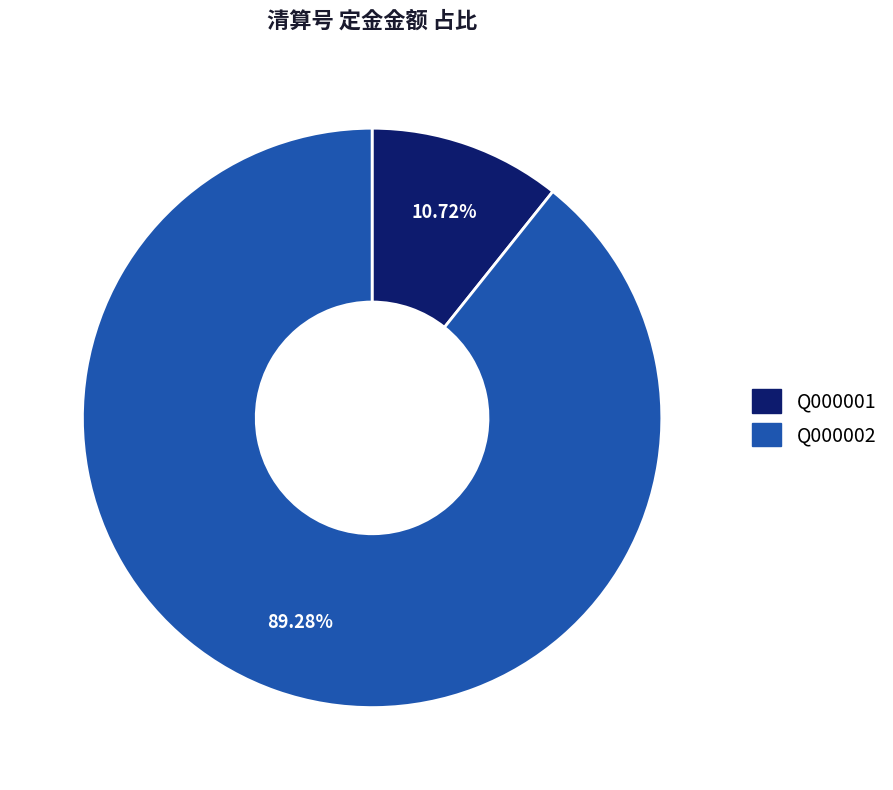

Is the sum of Q000002 and Q000001 greater than half?

Yes